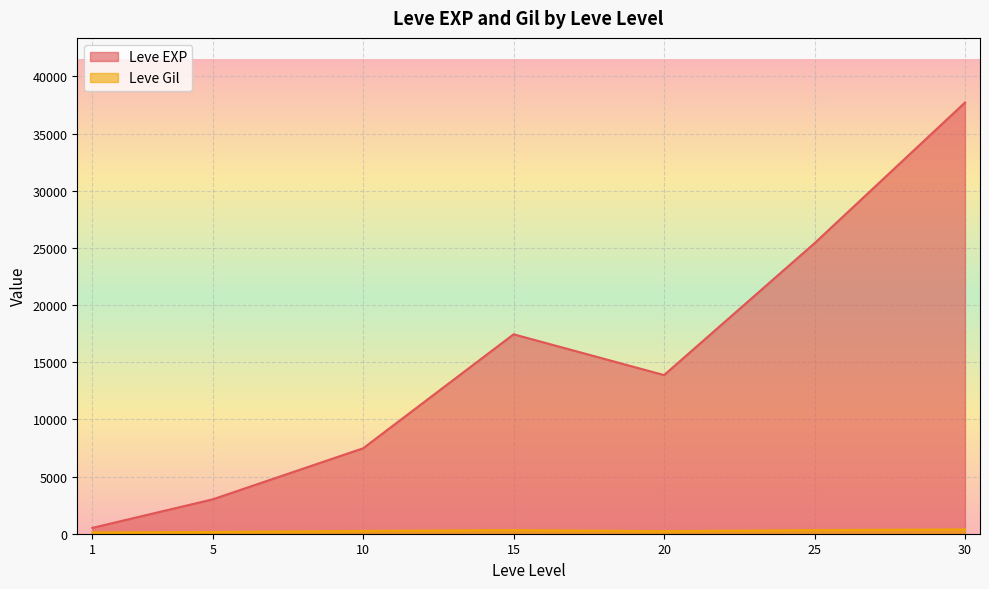

Where does the Leve EXP series first go above 10710?

15